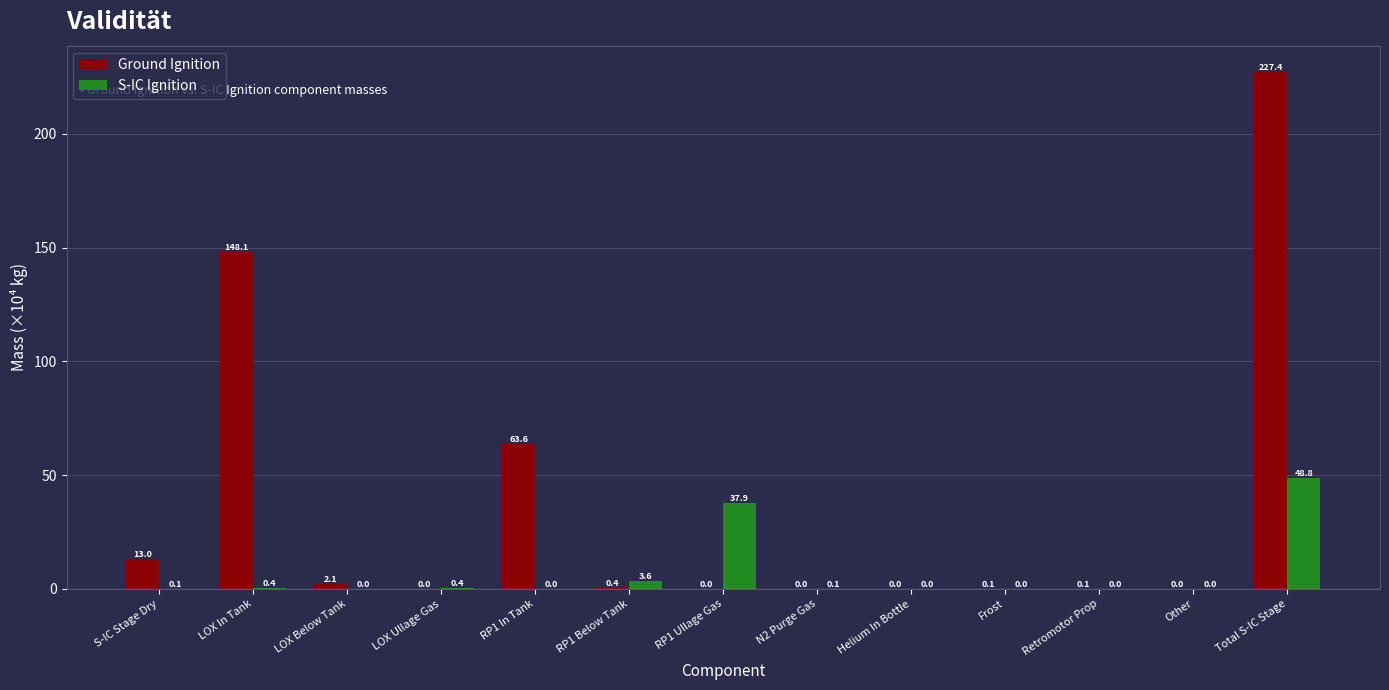

At which category is the sum across all series the highest?

Total S-IC Stage